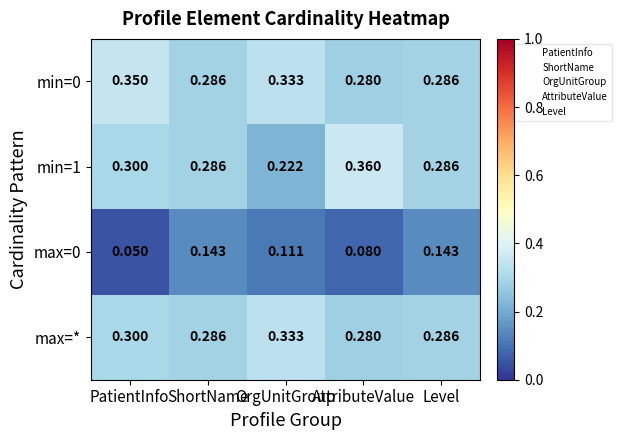

At which label is min=1 closest to 0?

OrgUnitGroup